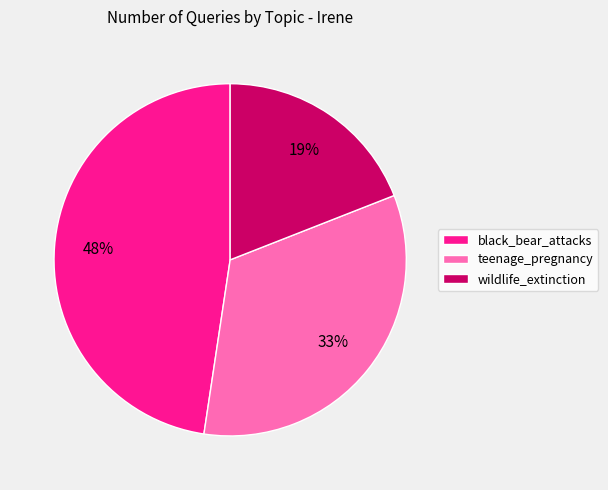

How many segments does this pie chart have?

3